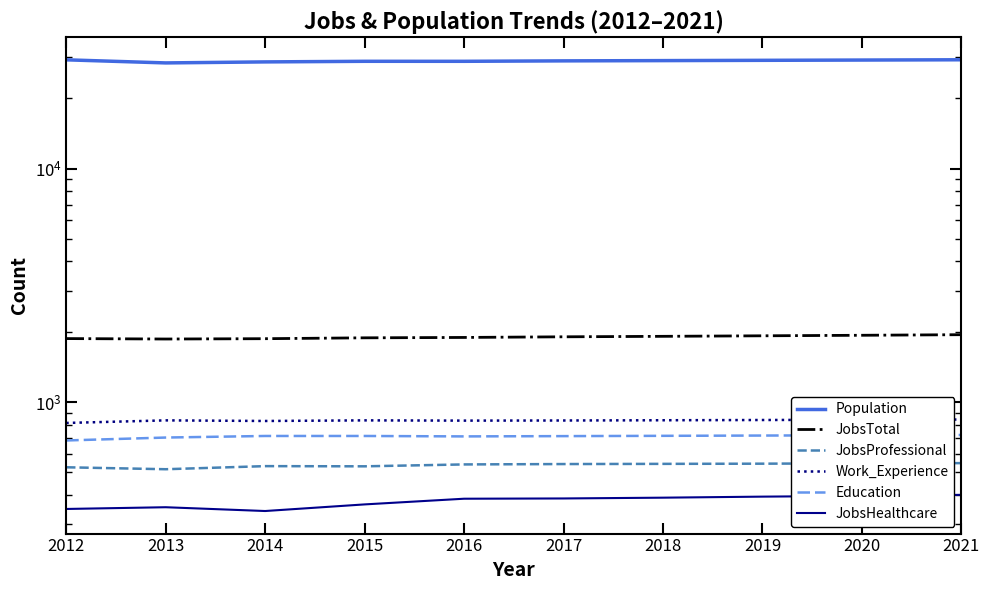

Reading left to right, list all the values displayed in this chart.

Population: 29241	28362	28648	28817	28815	28941	29016	29096	29176	29256
JobsTotal: 1869	1861	1867	1883	1890	1902	1911	1921	1931	1942
JobsProfessional: 525	515	531	530	540	542	543	544	546	547
Work_Experience: 813	834	829	834	832	833	835	837	839	841
Education: 684	704	715	715	712	714	716	718	720	722
JobsHealthcare: 348	354	341	364	385	386	389	393	396	400